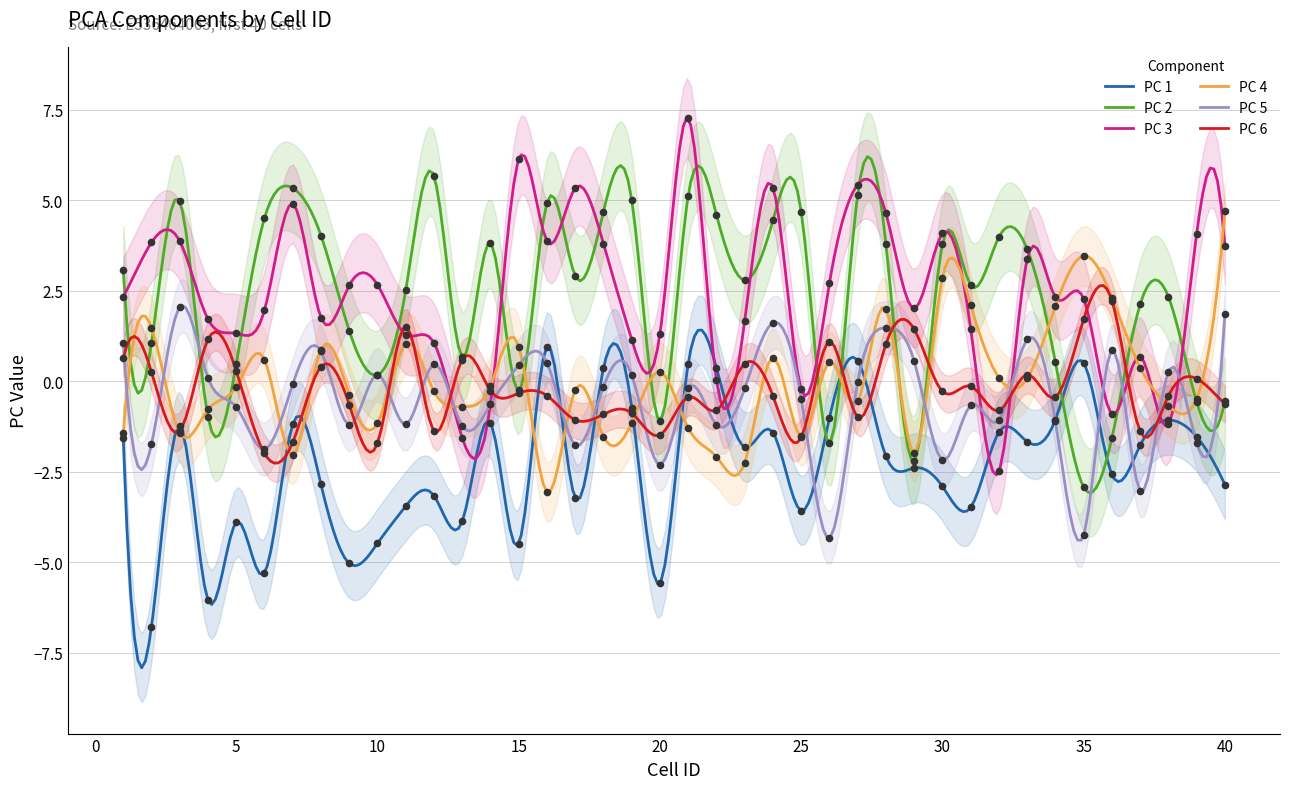

Is the value of PC 3 at 34 greater than the value of PC 5 at 37?

Yes